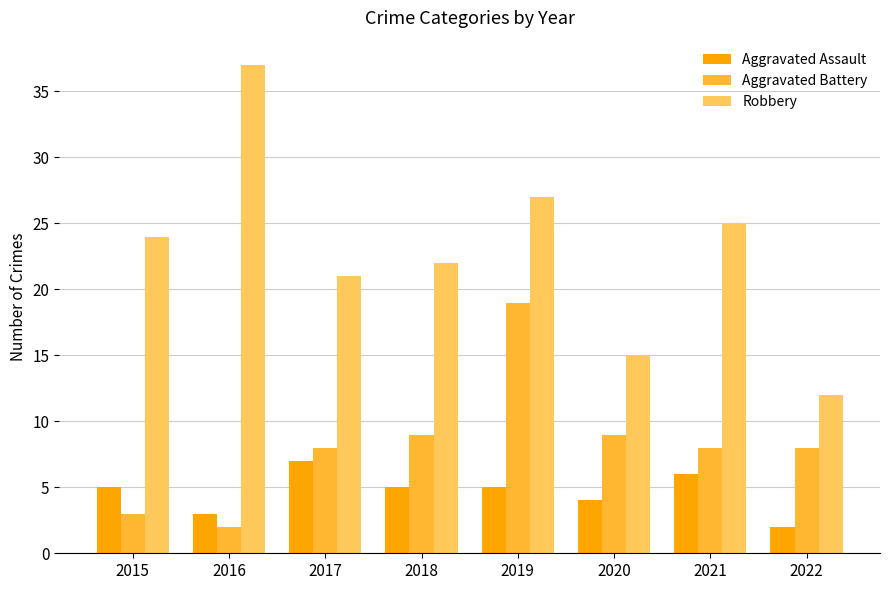

Reading left to right, what are all the values shown in this chart?

Aggravated Assault: 2015=5	2016=3	2017=7	2018=5	2019=5	2020=4	2021=6	2022=2
Aggravated Battery: 2015=3	2016=2	2017=8	2018=9	2019=19	2020=9	2021=8	2022=8
Robbery: 2015=24	2016=37	2017=21	2018=22	2019=27	2020=15	2021=25	2022=12